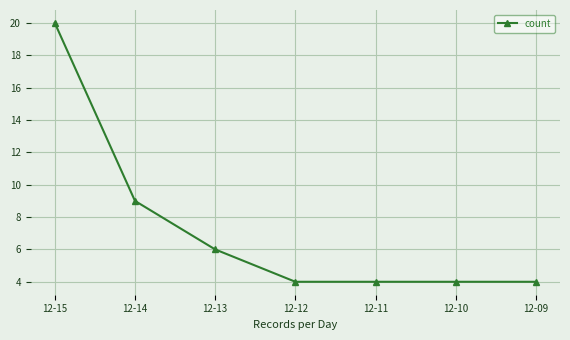

The value at 12-14 is 9. True or false?

True